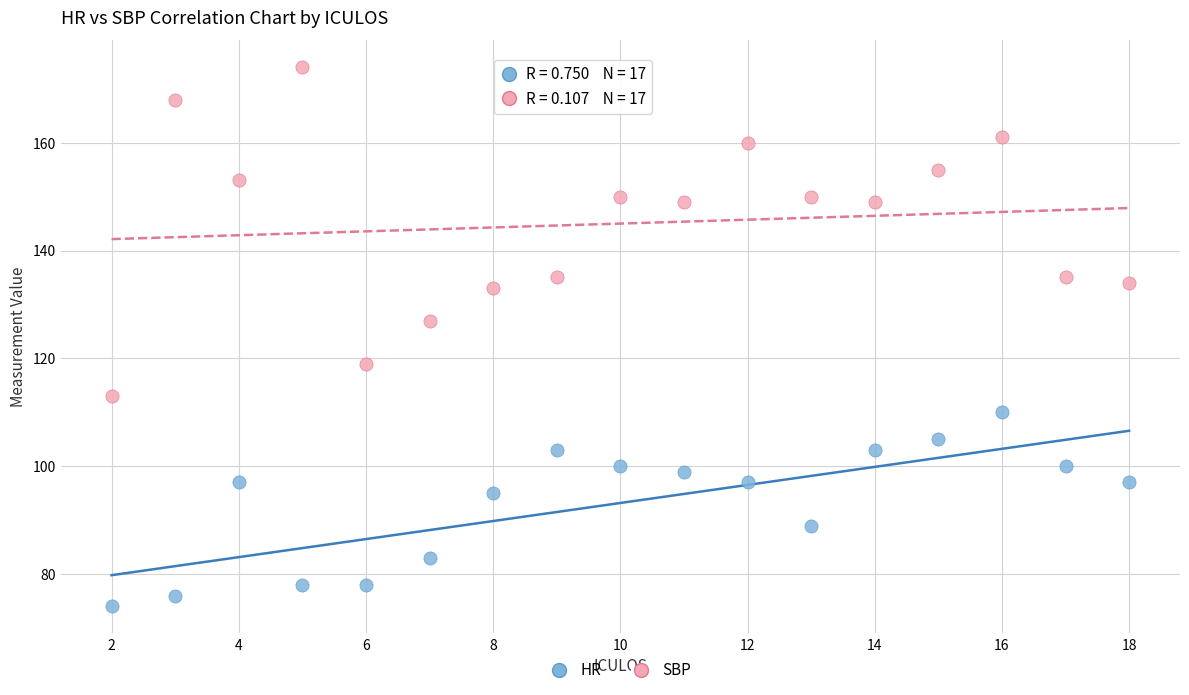

Across all data points, what is the range of Y values (max minus min)?

100